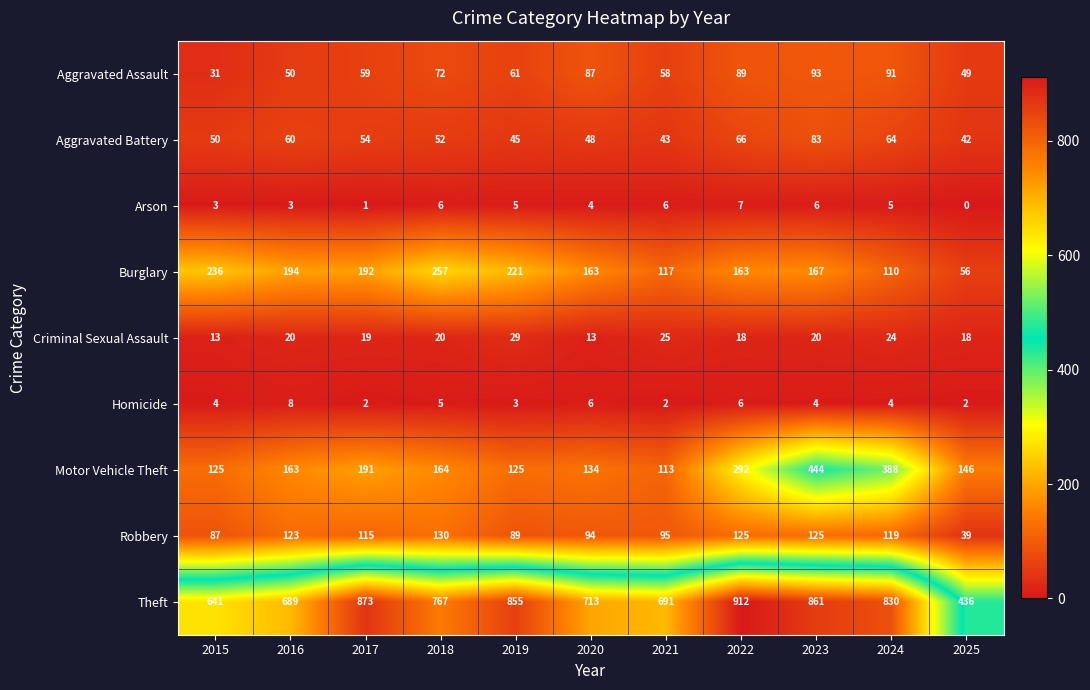

Count the number of data series in this chart.

9